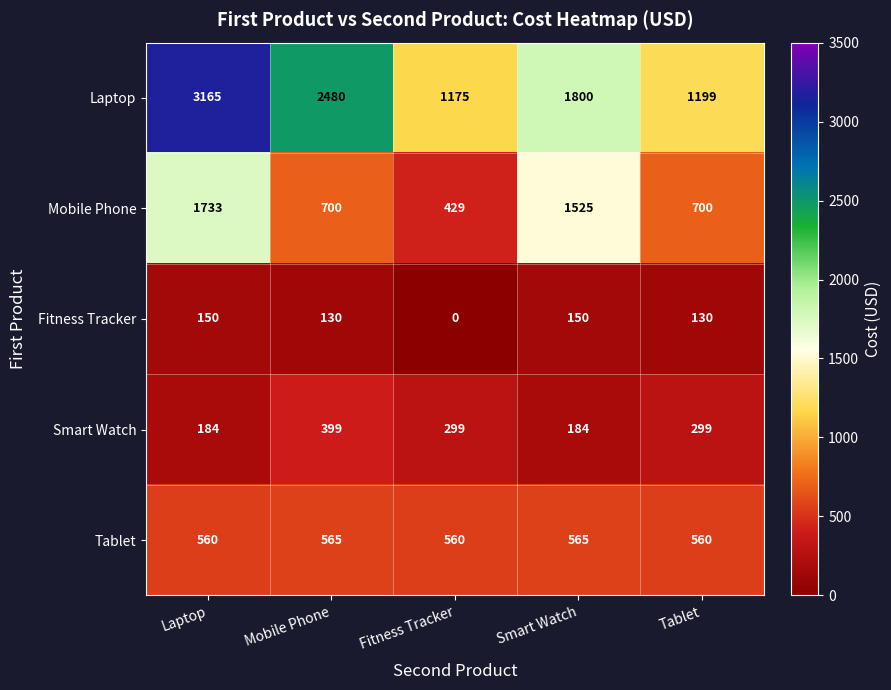

List the series in order of their peak value, lowest first.

Fitness Tracker, Smart Watch, Tablet, Mobile Phone, Laptop